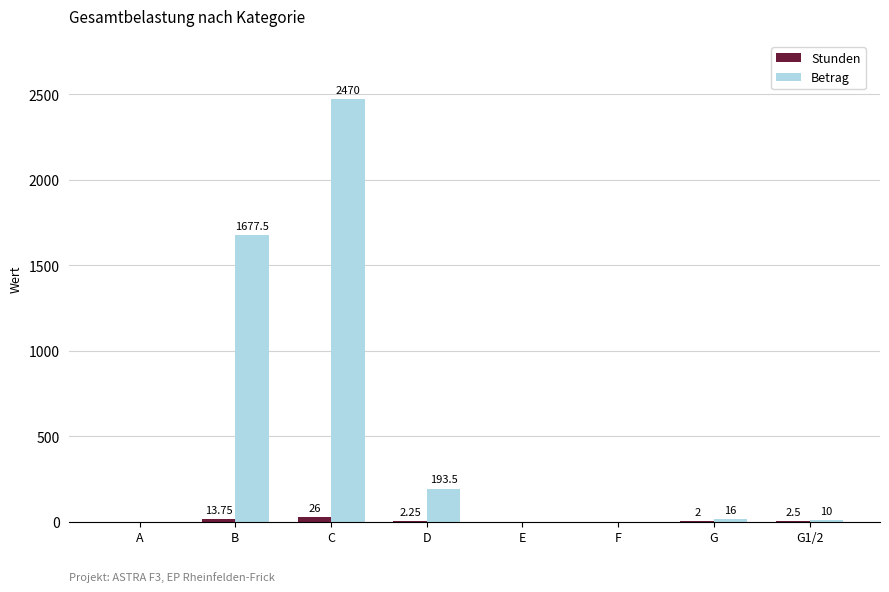

Which category has the highest value in the Betrag series?

C